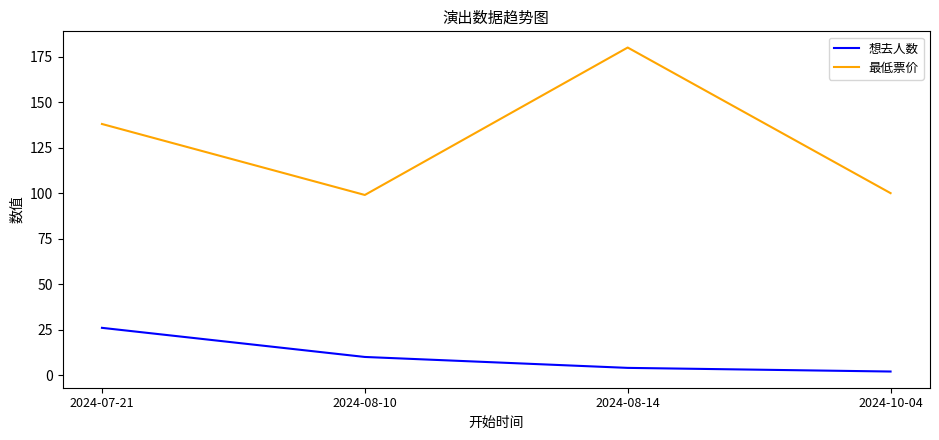

What is the approximate value of 最低票价 at 2024-07-21?

138